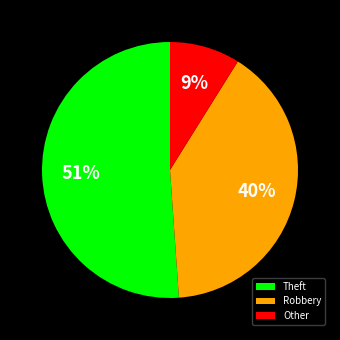

Is there any slice that represents more than half of the pie?

Yes